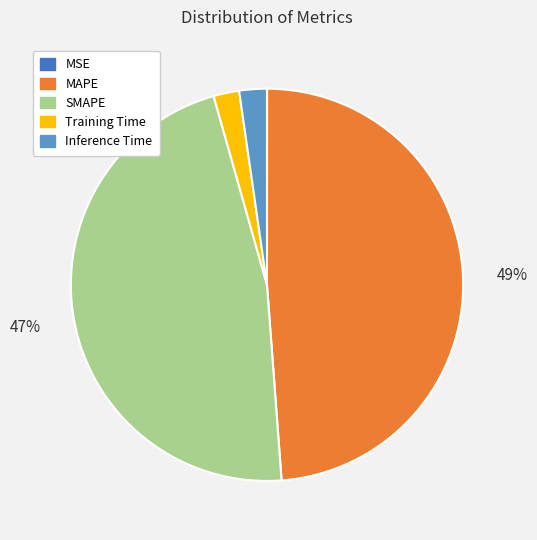

Do Training Time and MAPE together represent more than half of the pie?

Yes